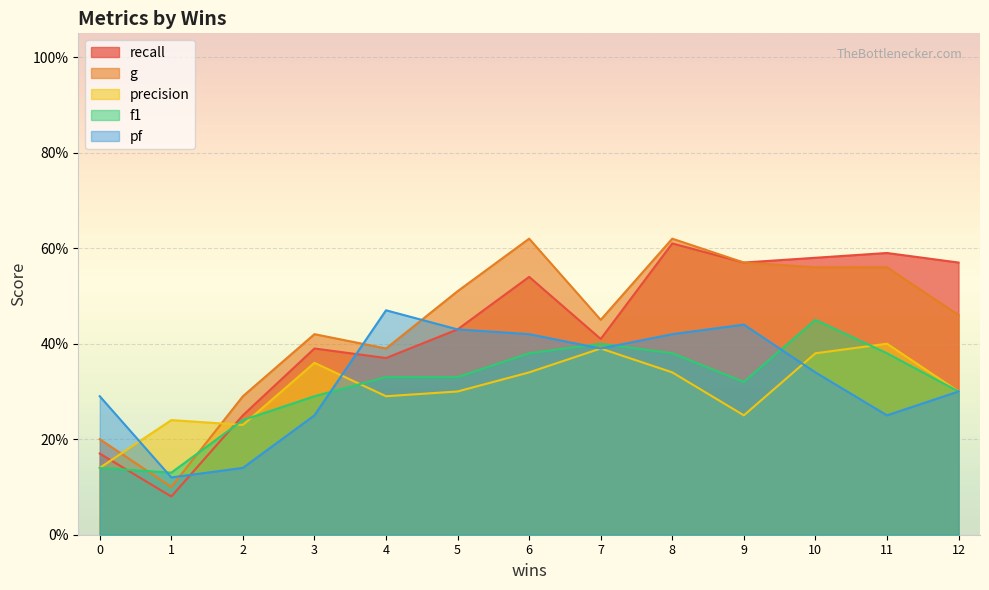

What is the sum of all precision values?

4.0